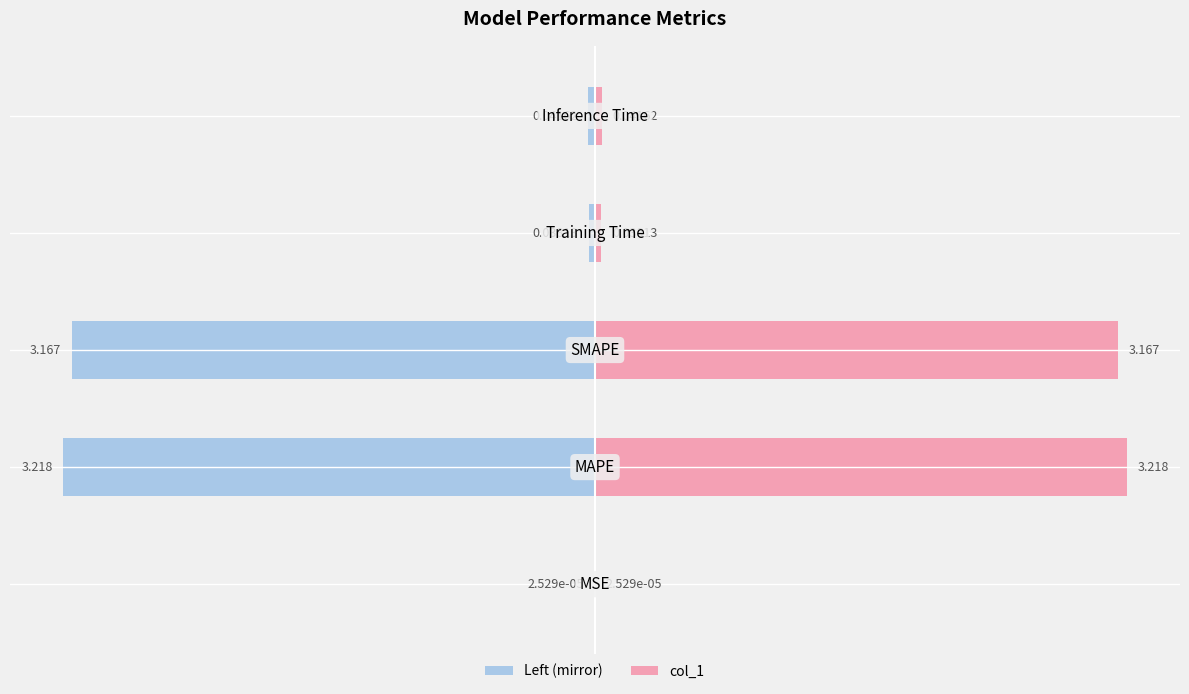

Is it true that col_1 equals 0.1 at 0?

False